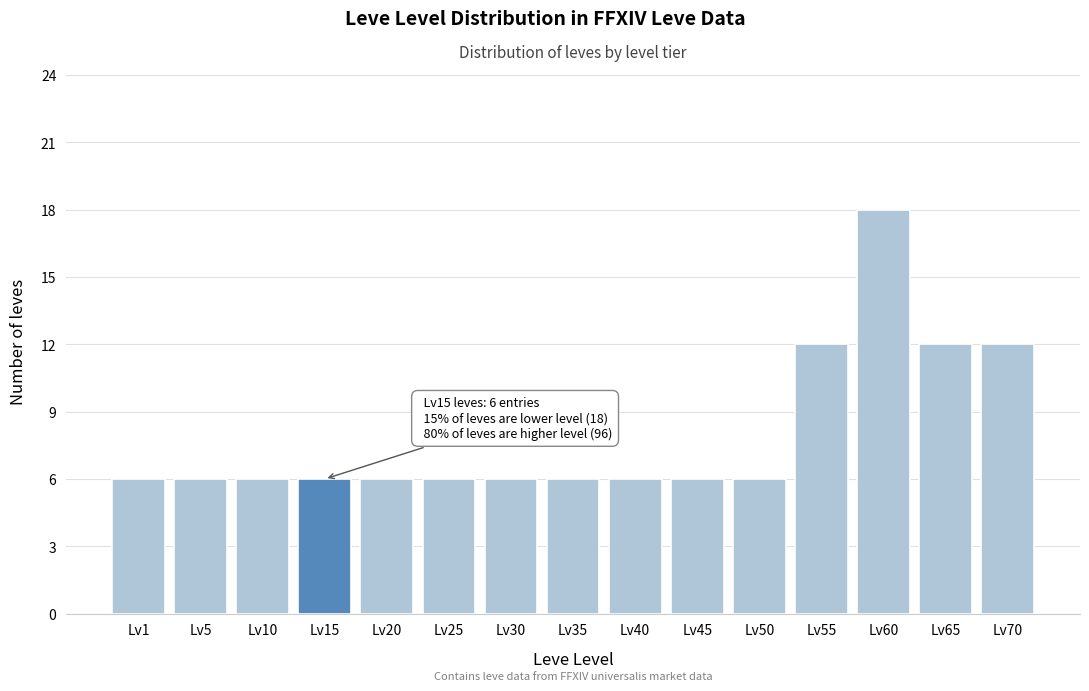

Reading left to right, extract all data points from this chart.

6	6	6	6	6	6	6	6	6	6	6	12	18	12	12